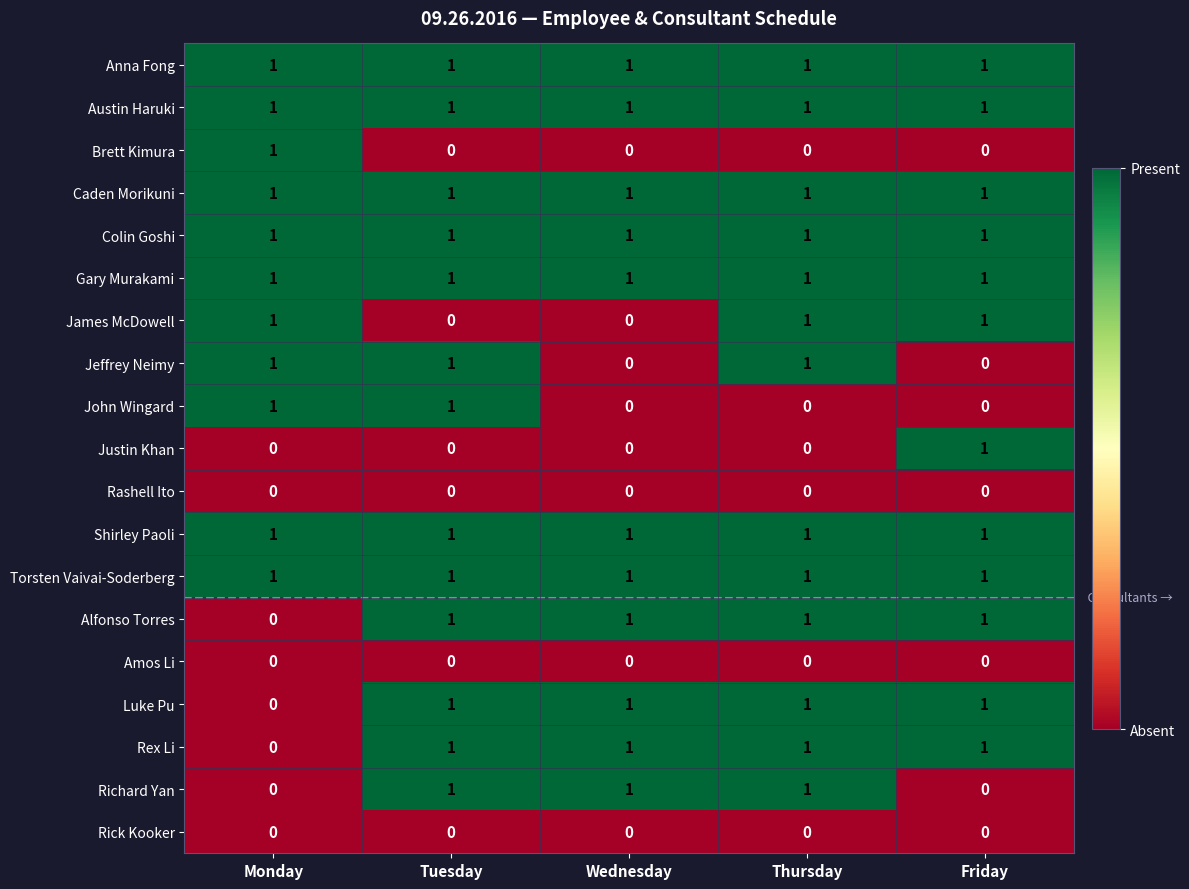

What is the total value across all series at Thursday?

13